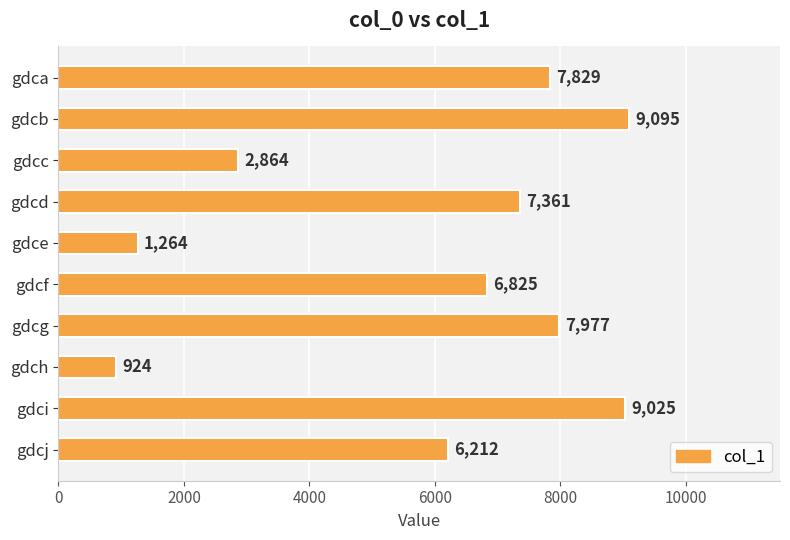

Which category has the highest value across all series?

gdcb